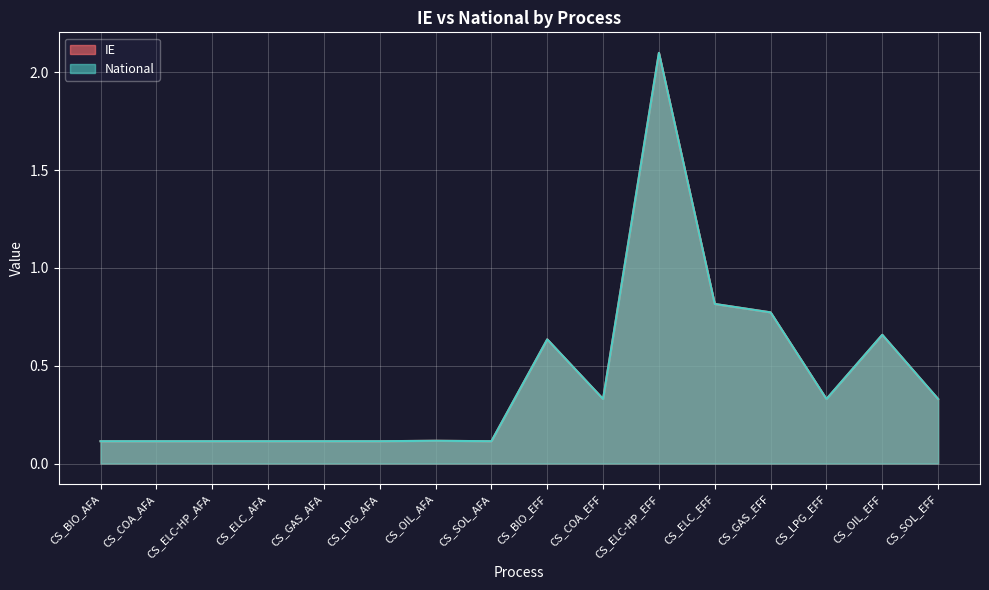

True or false: IE and National cross at least once.

False